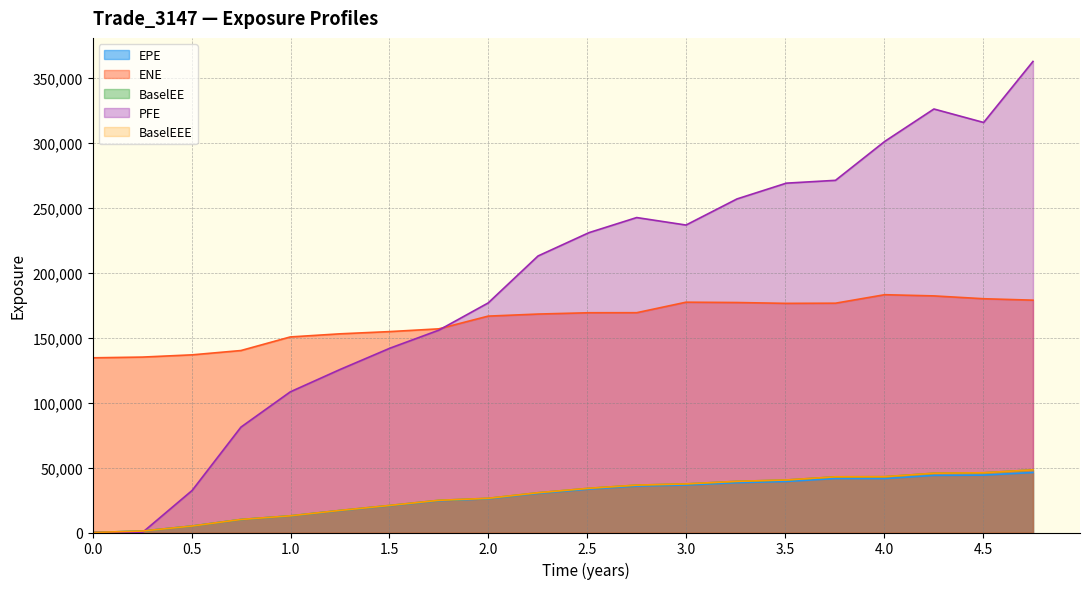

Reading left to right, extract all data points from this chart.

EPE: 0.0	1124.3	4974.0	9994.8	12754.3	16866.5	20644.3	24487.1	25957.2	30131.5	33423.5	35743.5	36579.1	38406.5	39321.0	41579.3	41555.6	44007.2	44203.8	46211.5
ENE: 134575.0	135136.0	136862.0	140182.0	150655.0	153059.0	154782.0	156894.0	166692.0	168282.0	169295.0	169328.0	177423.0	177166.0	176519.0	176651.0	183192.0	182272.0	180085.0	178984.0
BaselEE: 0.0	1126.2	4990.9	10045.8	12842.0	17013.8	20864.2	24793.9	26331.9	30634.0	34058.4	36500.0	37435.7	39413.5	40459.6	42897.4	42987.2	45665.8	46015.4	48256.3
PFE: 0.0	0.0	32404.9	81181.5	108349.0	125620.0	142016.0	155870.0	176831.0	213024.0	231001.0	242623.0	236856.0	256968.0	269121.0	271297.0	301269.0	326254.0	315870.0	362889.0
BaselEEE: 0.0	1126.2	4990.9	10045.8	12842.0	17013.8	20864.2	24793.9	26331.9	30634.0	34058.4	36500.0	37435.7	39413.5	40459.6	42897.4	42987.2	45665.8	46015.4	48256.3